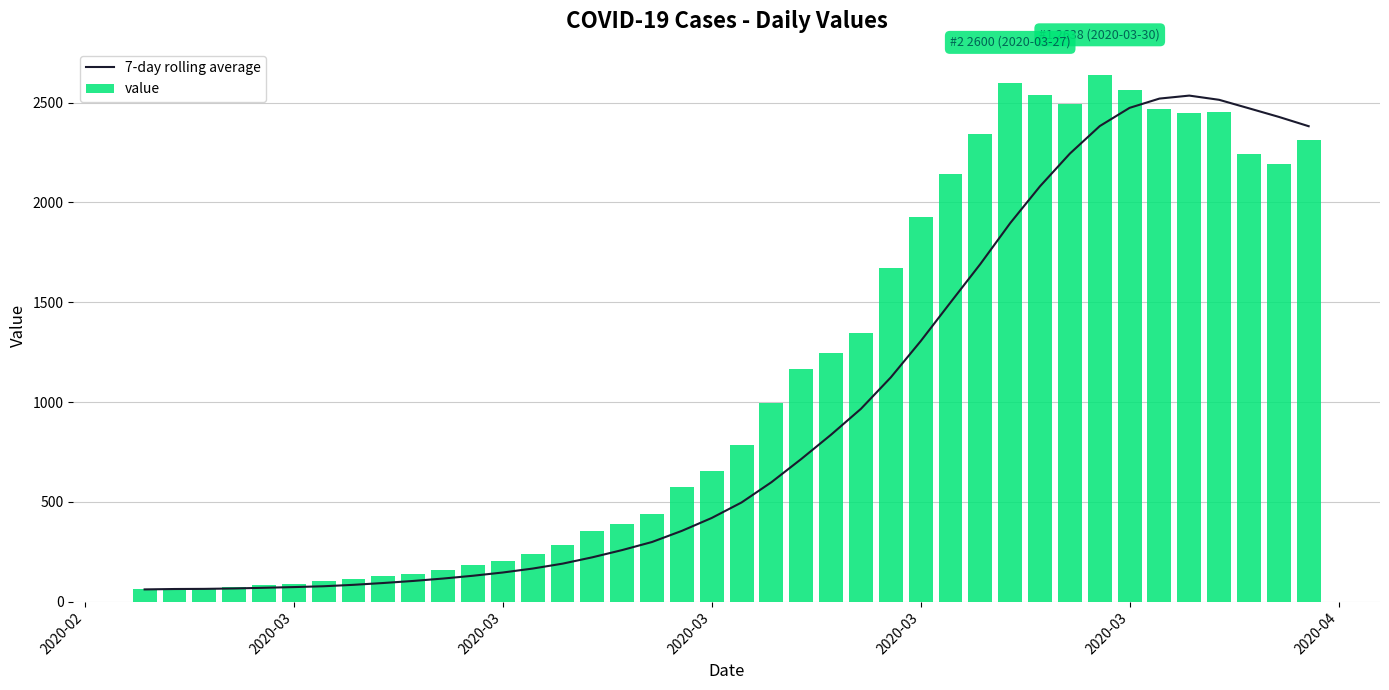

What is the greatest value displayed?

2638.0